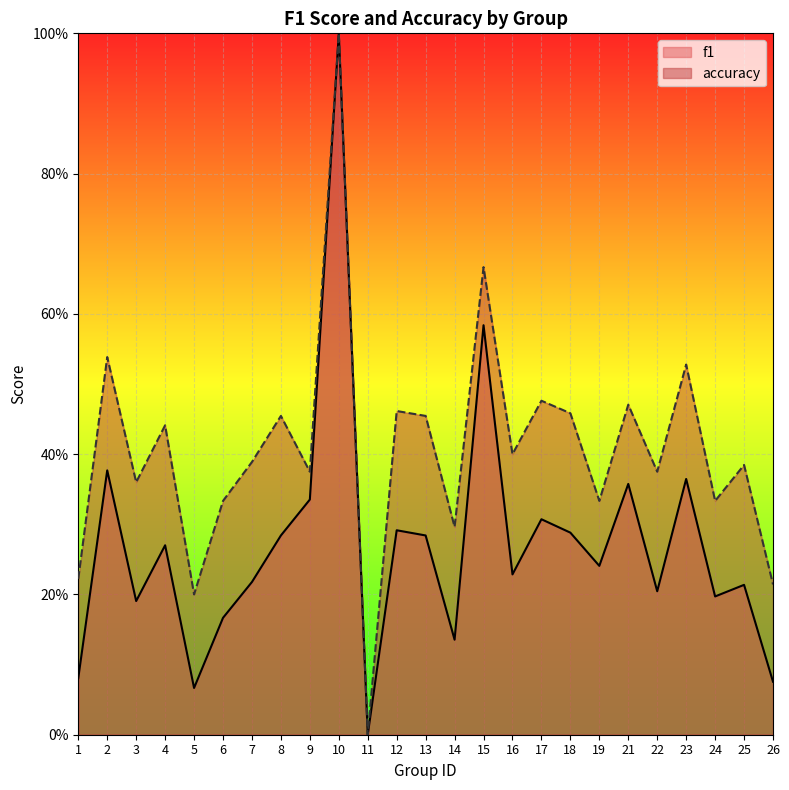

At which category is the sum across all series the highest?

10